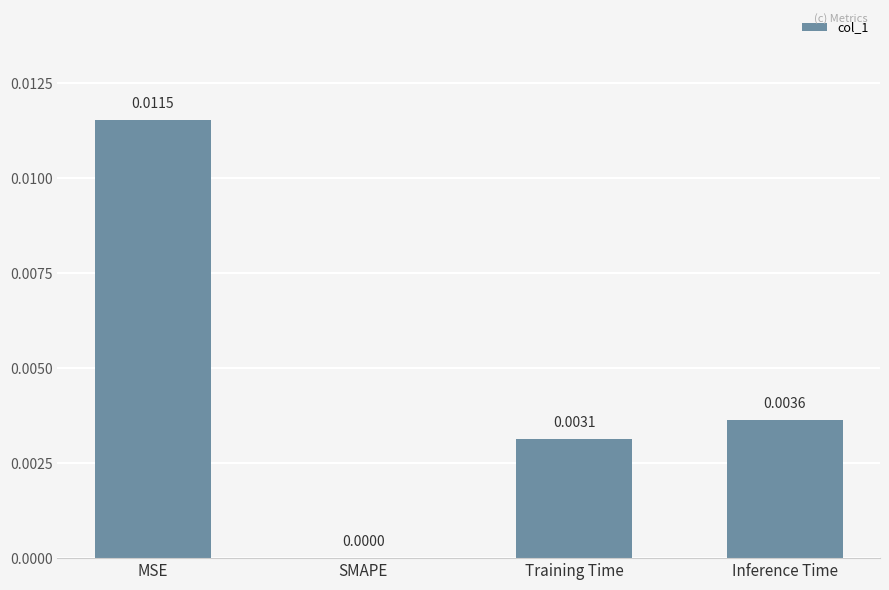

Which has a higher value, SMAPE or Inference Time?

Inference Time